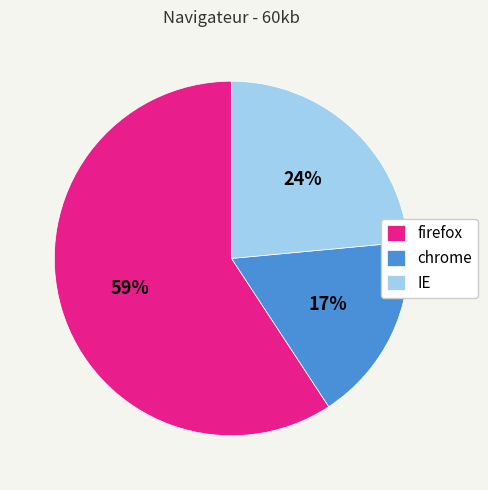

Is there a majority slice in this chart?

Yes